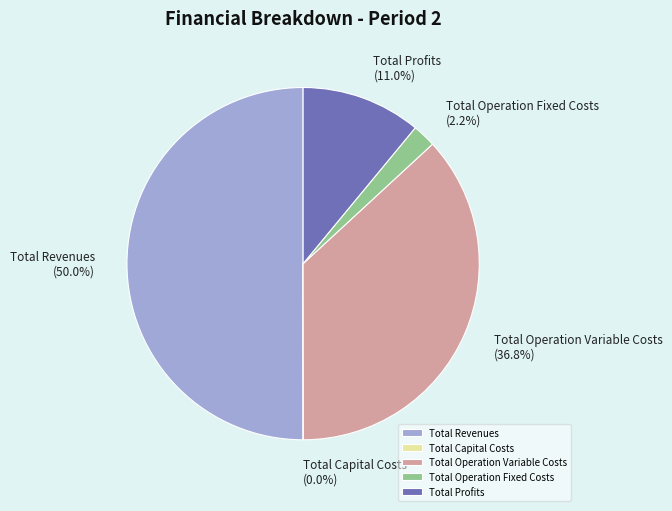

What is the total percentage of Total Revenues and Total Profits?

61.0%